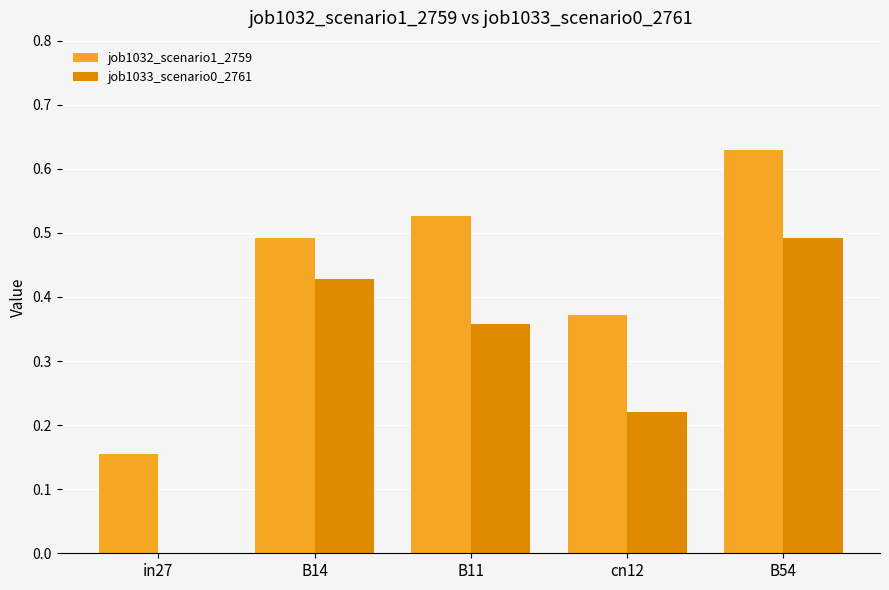

Count the number of categories in the chart.

5